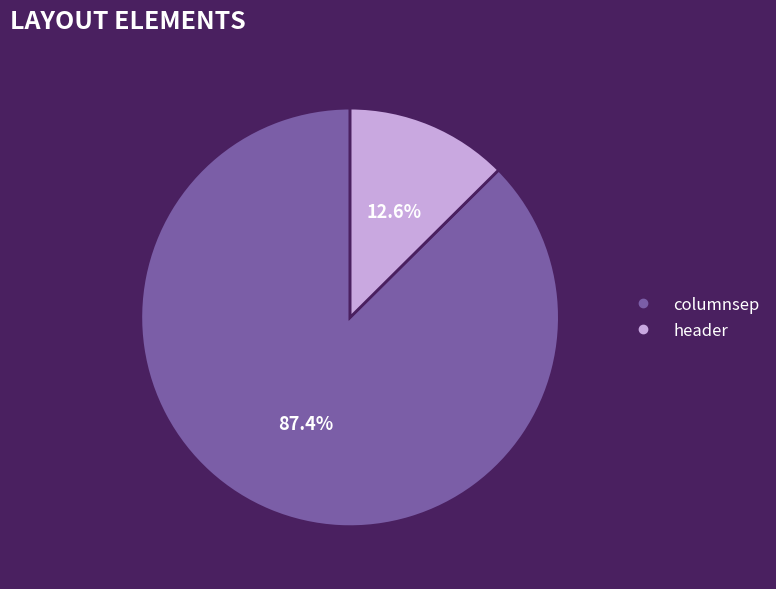

Which category has the smallest portion of the pie?

header